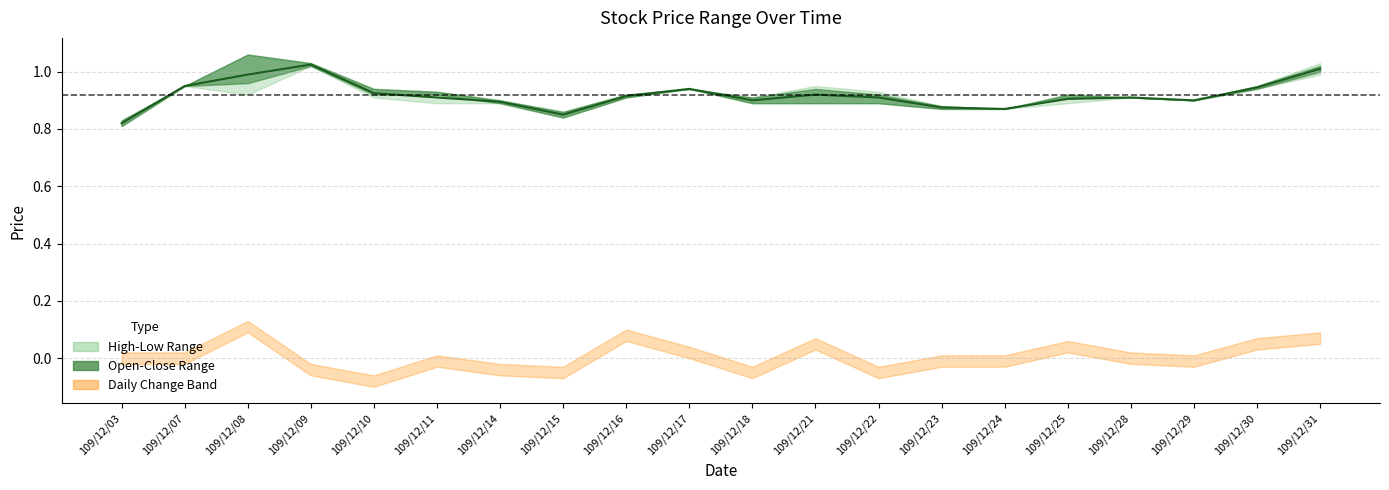

How many interior local valleys (lower than both neighbors) does the data have?

4